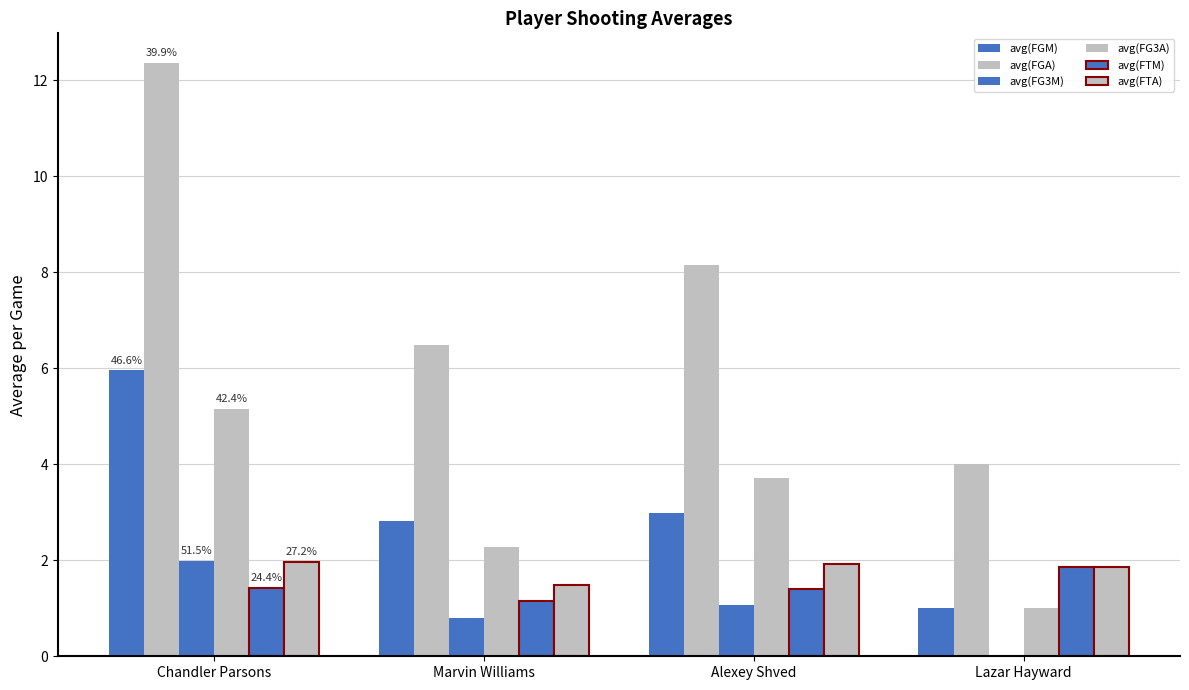

Reading left to right, what are all the values shown in this chart?

avg(FGM): 6.0	2.8	3.0	1.0
avg(FGA): 12.4	6.5	8.1	4.0
avg(FG3M): 2.0	0.8	1.1	0.0
avg(FG3A): 5.1	2.3	3.7	1.0
avg(FTM): 1.4	1.2	1.4	1.9
avg(FTA): 2.0	1.5	1.9	1.9